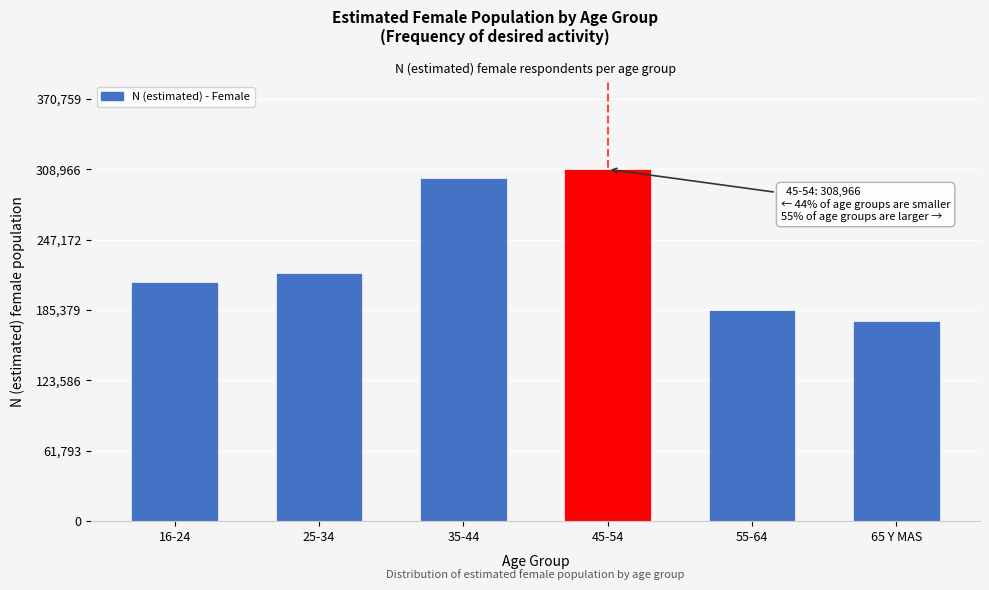

Reading right to left, what are all the values shown in this chart?

65 Y MAS=175608	55-64=185692	45-54=308966	35-44=301137	25-34=218110	16-24=209817